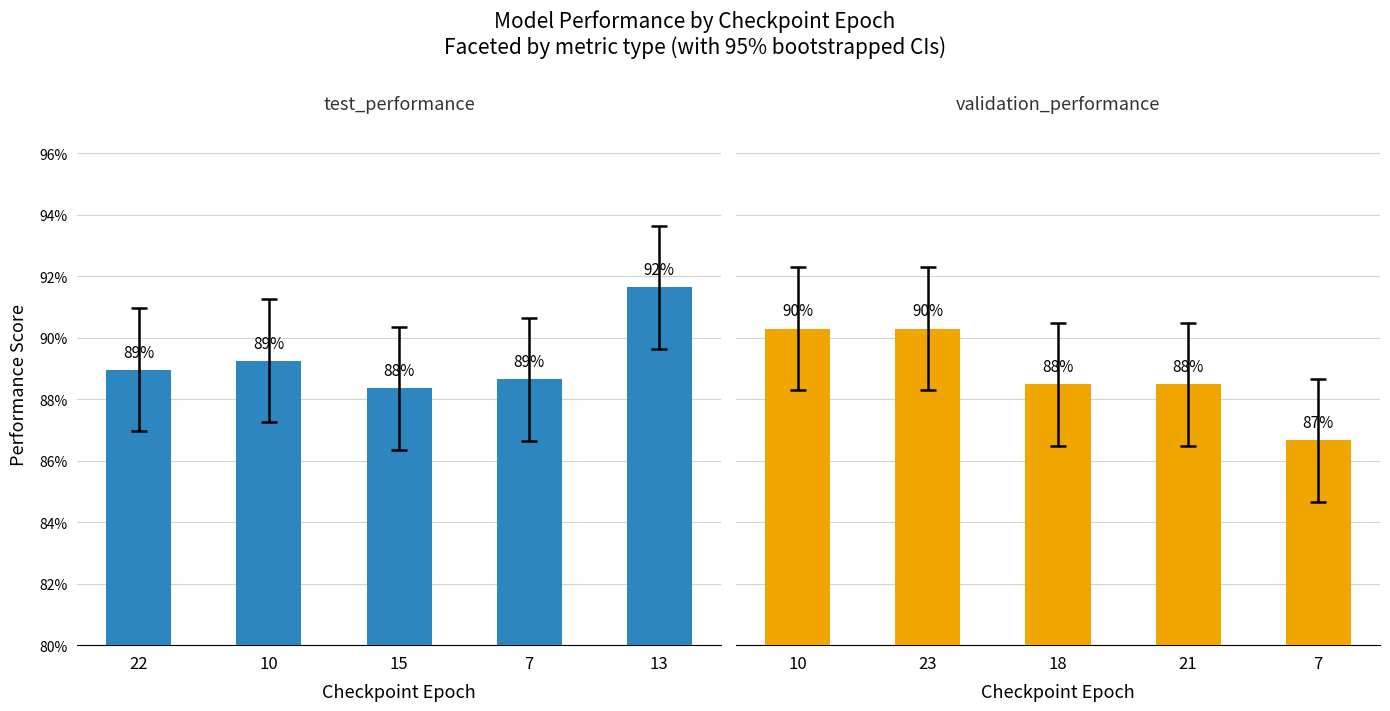

What value does the test_performance series have at 10?

0.9